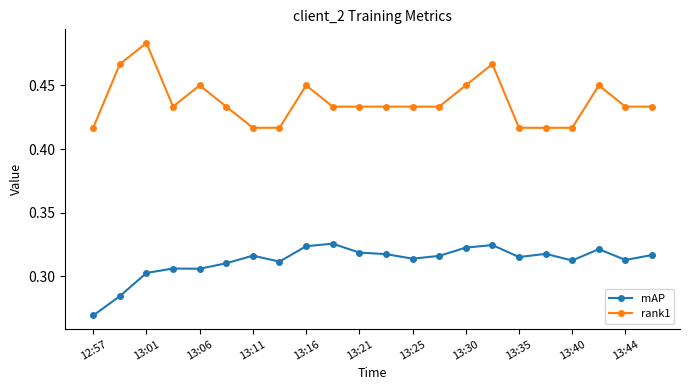

Which series has the largest total across all categories?

rank1